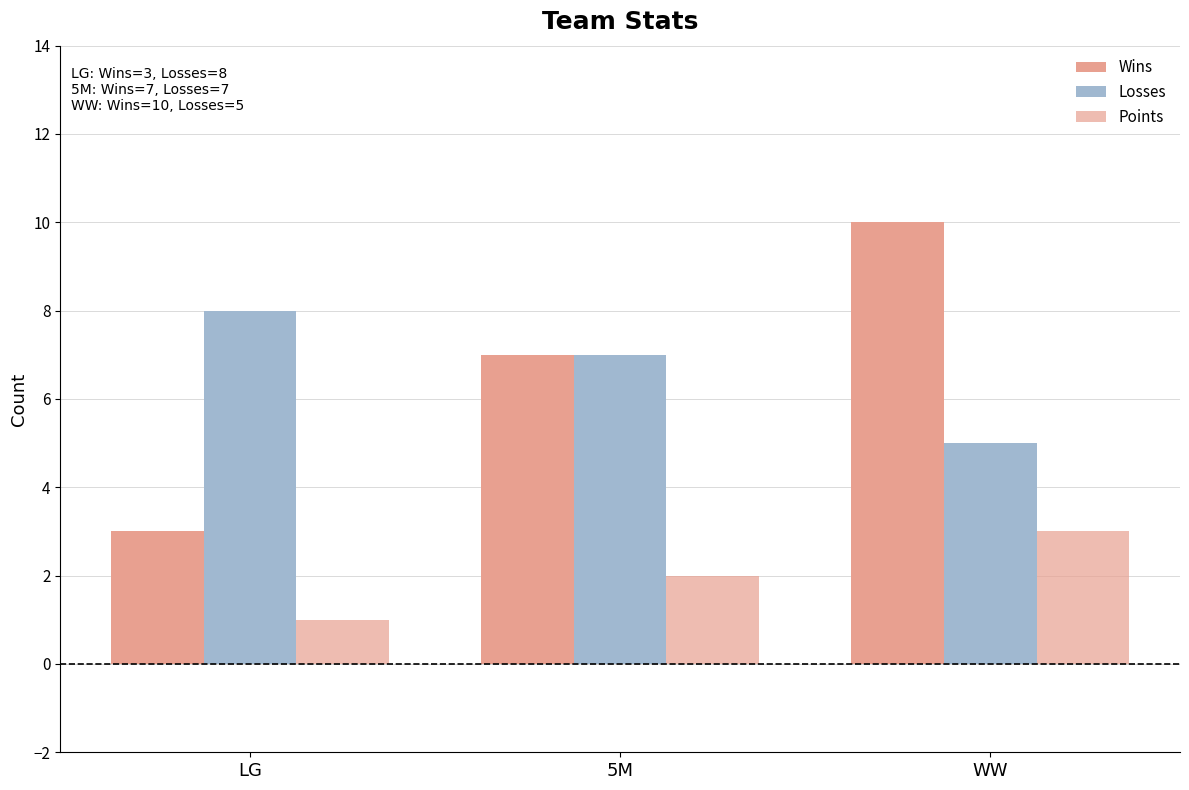

How many series are shown in this chart?

3